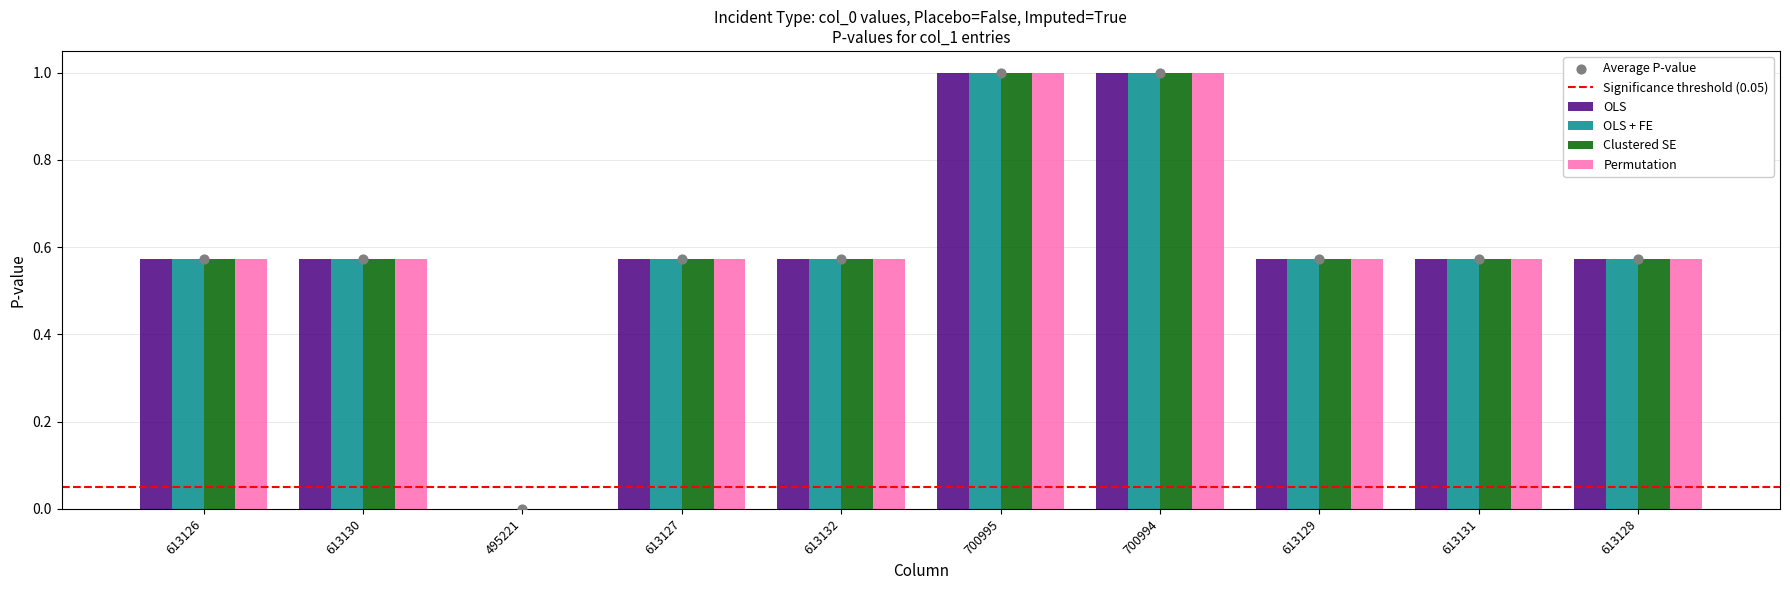

Which series has the largest total across all categories?

OLS